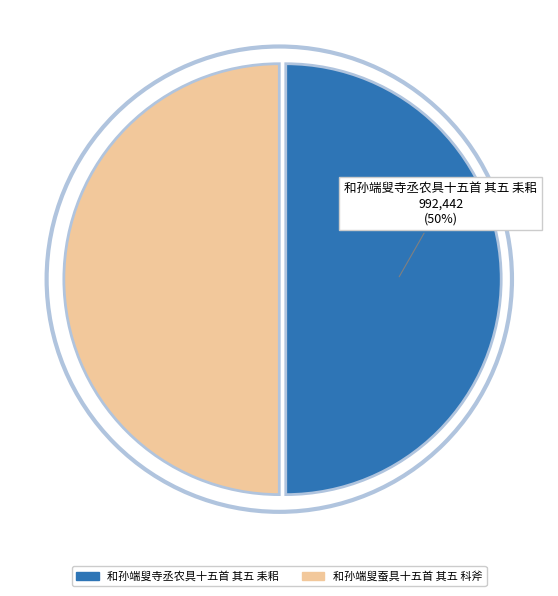

Is the sum of 和孙端叟寺丞农具十五首 其五 耒耜 and 和孙端叟蚕具十五首 其五 科斧 greater than half?

Yes